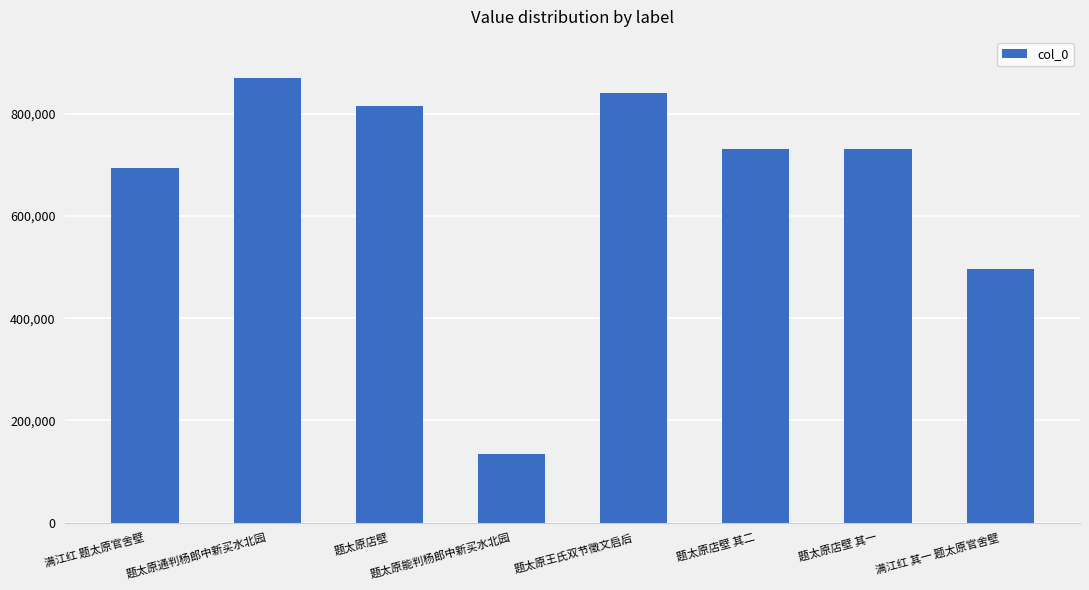

Count the number of data series in this chart.

1